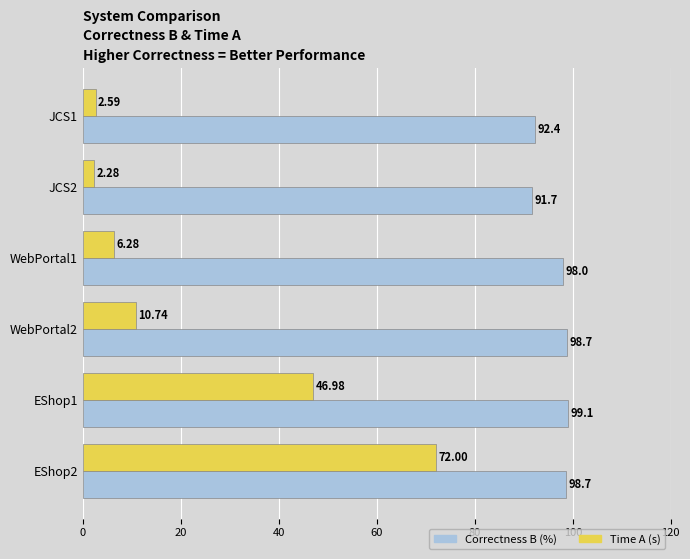

List the series in order of their peak value, highest first.

Correctness B (%), Time A (s)